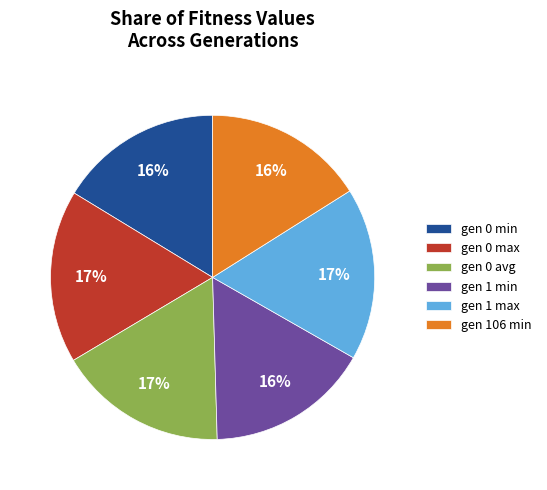

To the nearest percent, what is the difference between the largest and smallest slice percentages?

1%